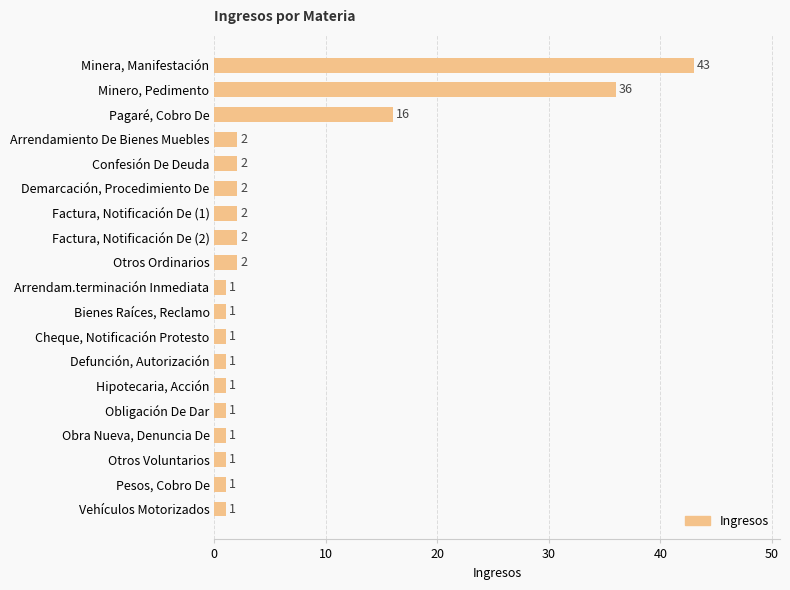

Does the chart contain any negative values?

No